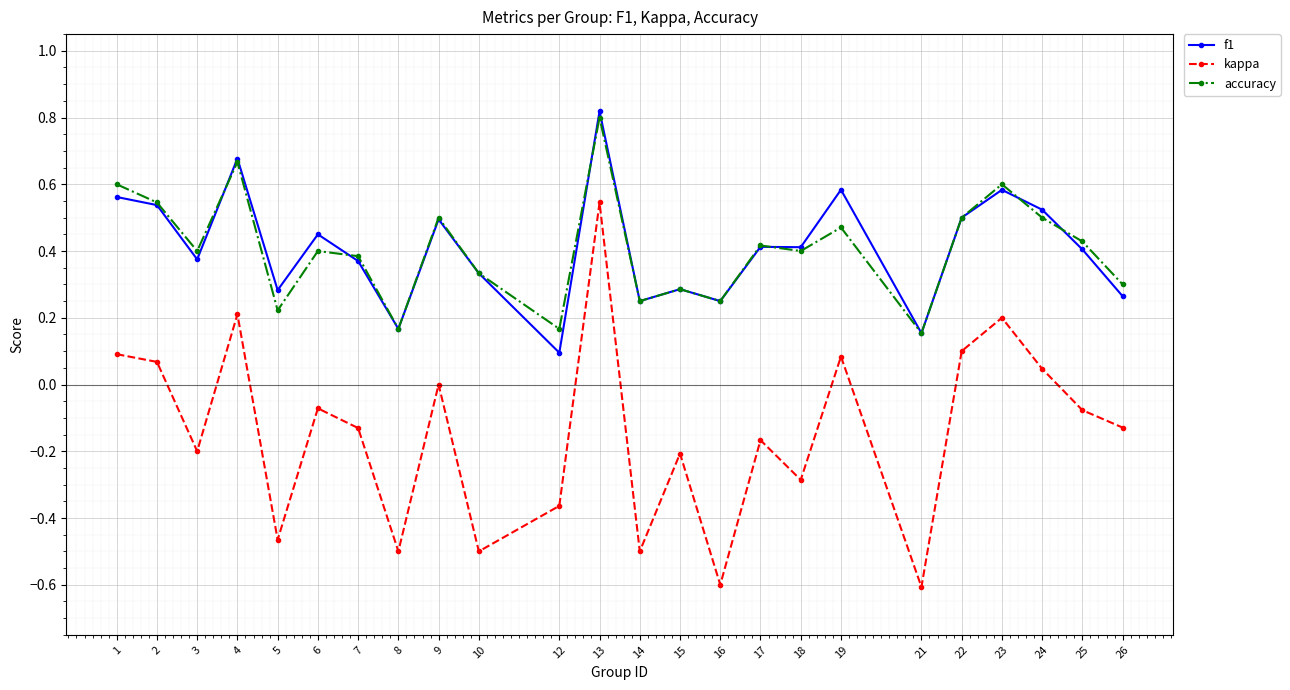

True or false: kappa has more than 1 points higher than both neighbors.

True